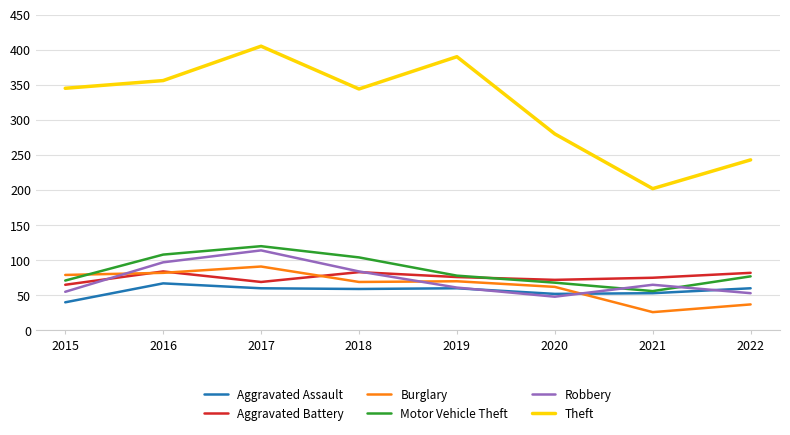

Is it true that Robbery equals 146 at 2018?

False